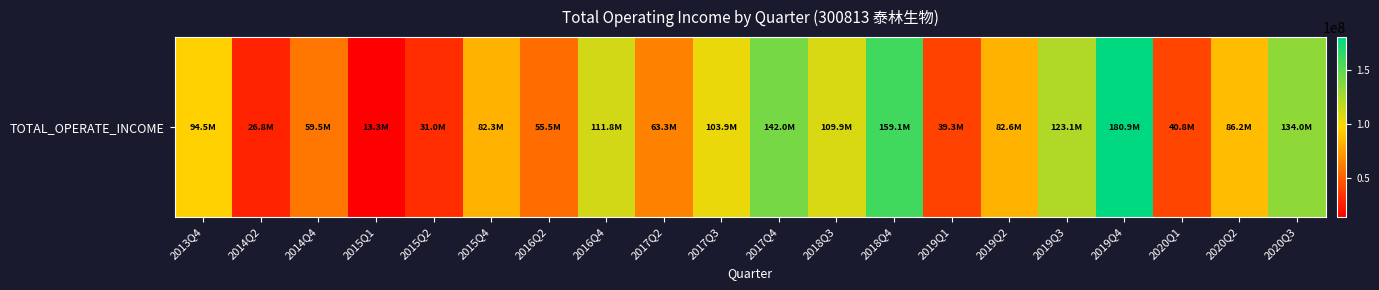

Reading left to right, extract all data points from this chart.

94463286.0	26782767.0	59499814.7	13278974.4	31045533.3	82332546.5	55452594.9	111760610.3	63282448.6	103884072.8	142018123.2	109871956.8	159097741.2	39332271.1	82628227.9	123146127.3	180928327.7	40755733.6	86201879.2	133985425.8